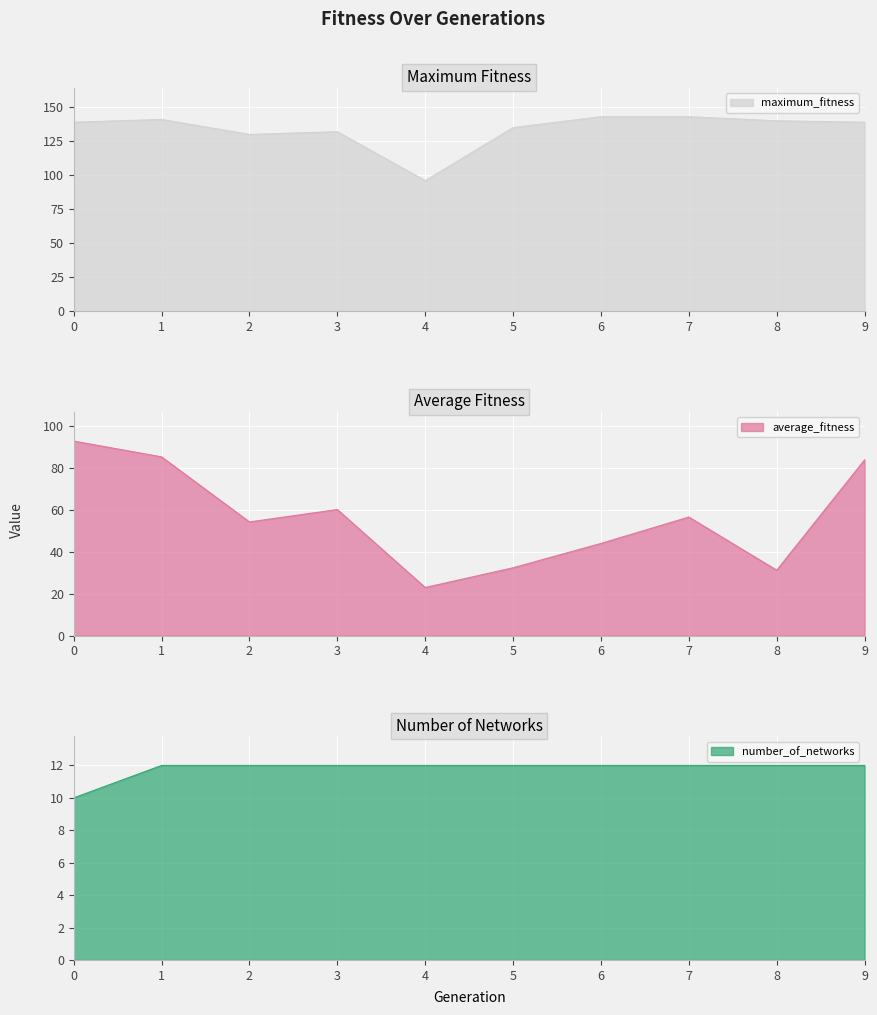

What is the difference between the maximum and minimum values in the maximum_fitness series?

47